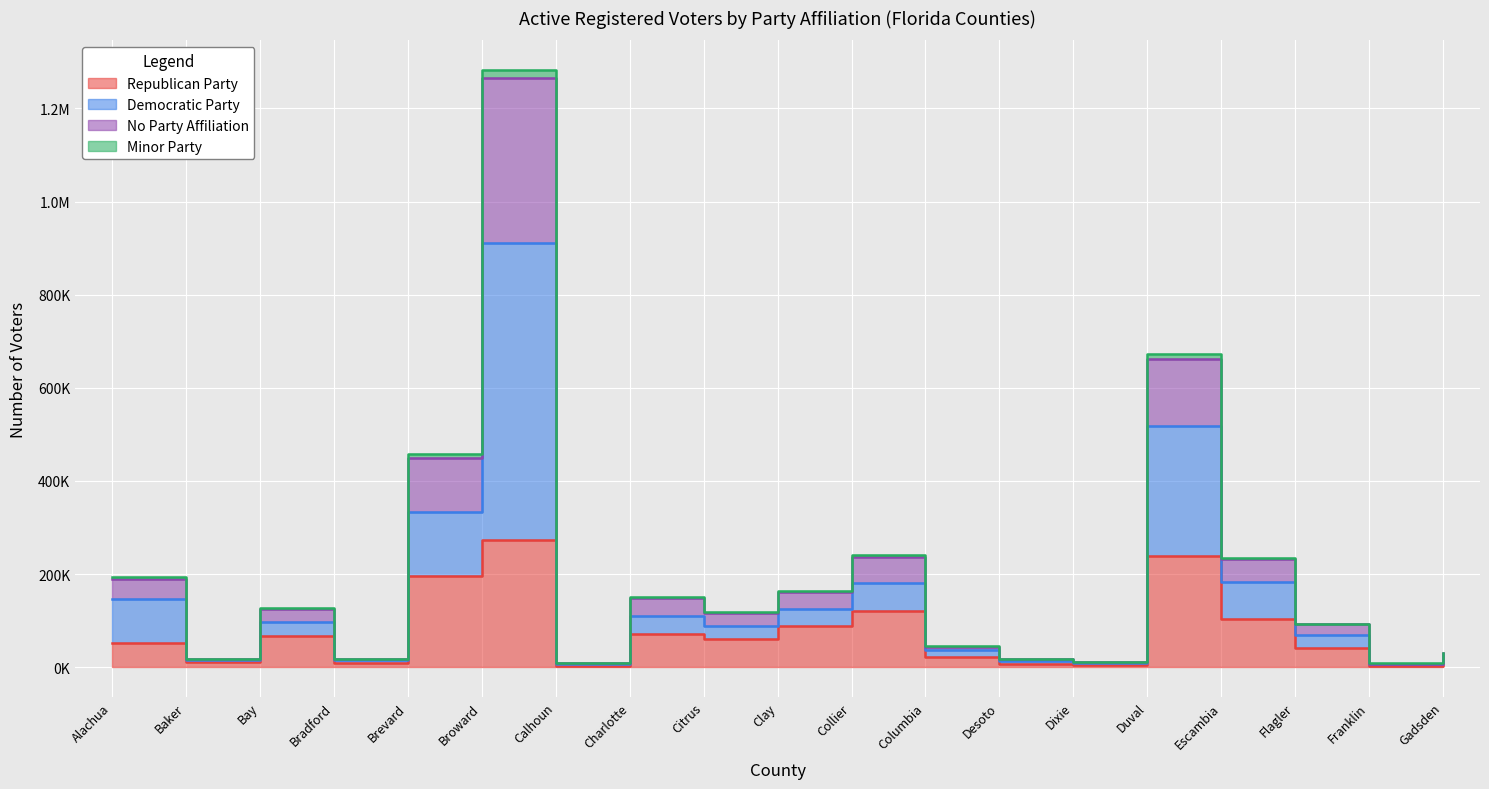

What is the difference between the highest and lowest values at Bay?

58879